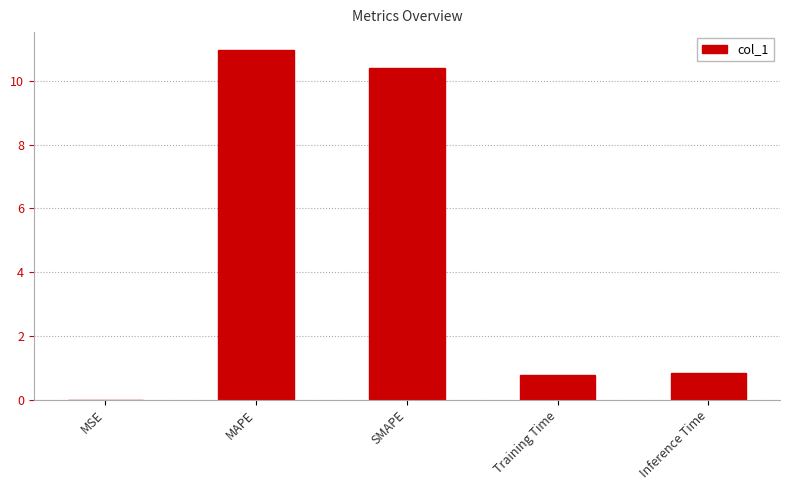

What is the approximate value at MAPE?

11.0